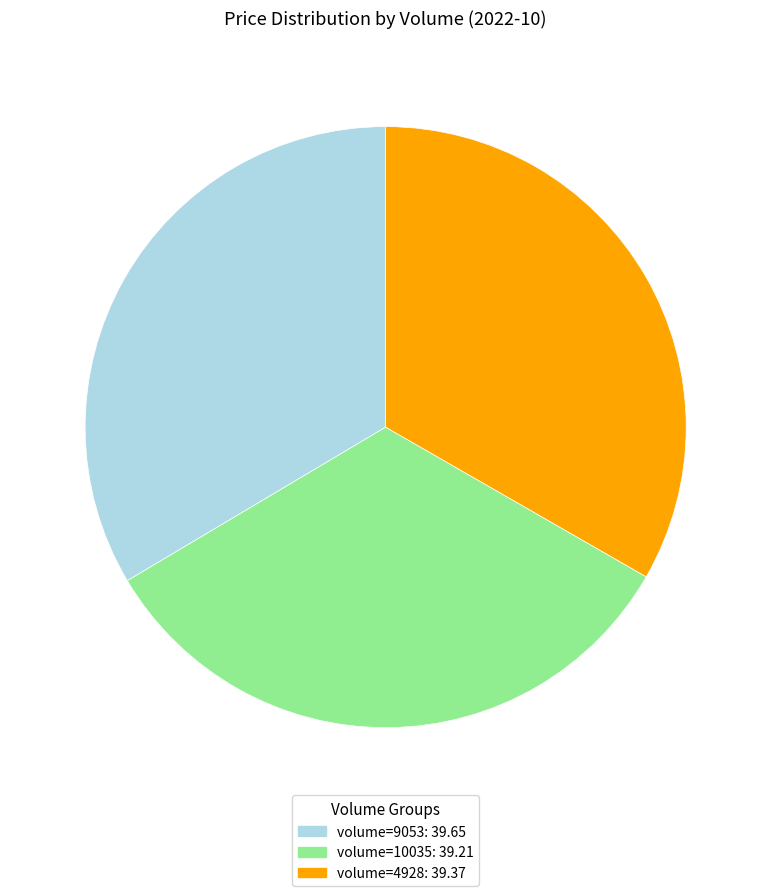

Is there a majority slice in this chart?

No